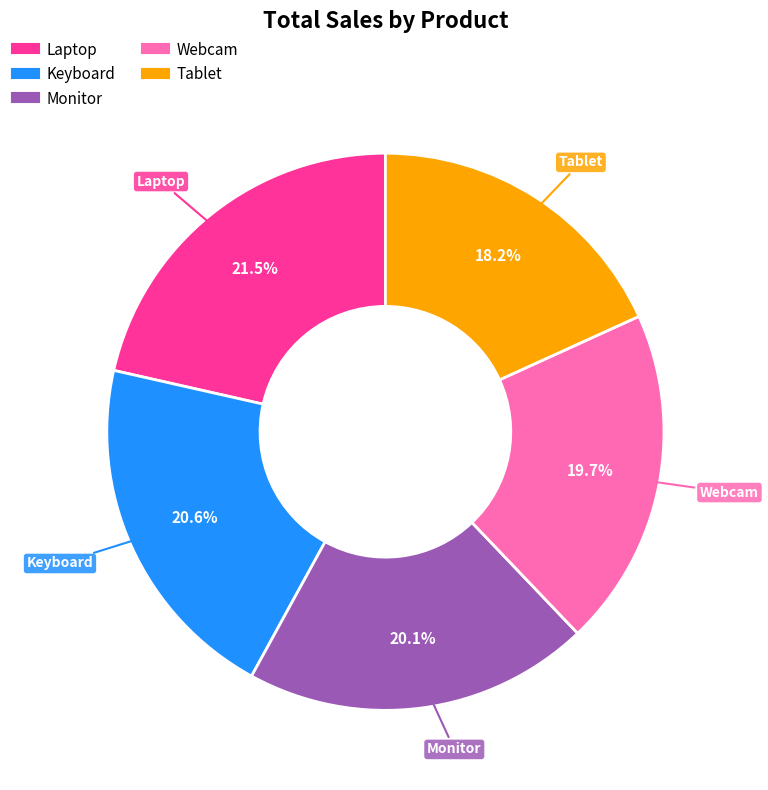

Is it true that Tablet is 18% of the pie?

True